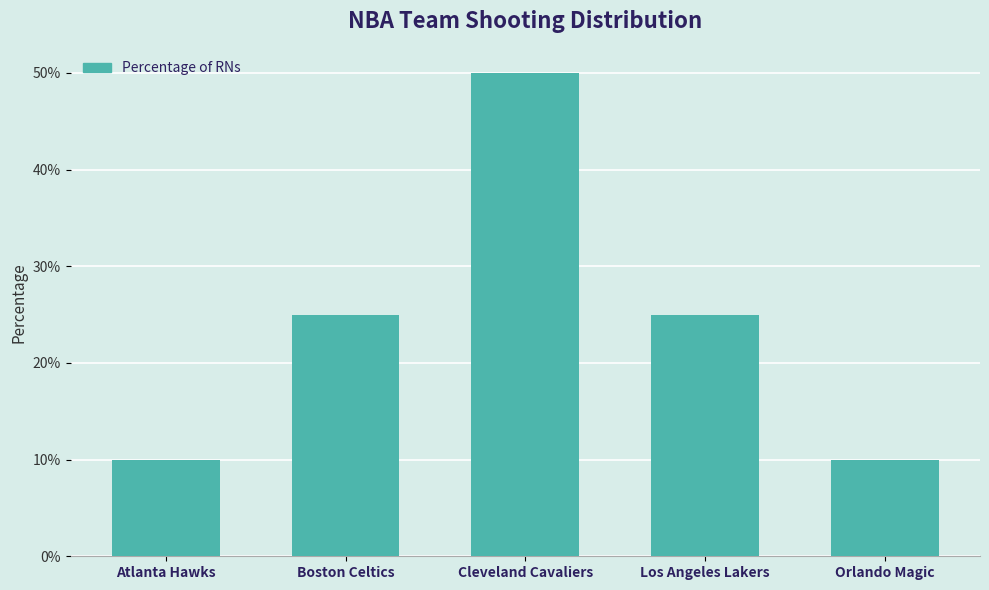

What is the change in value from Los Angeles Lakers to Orlando Magic?

-15